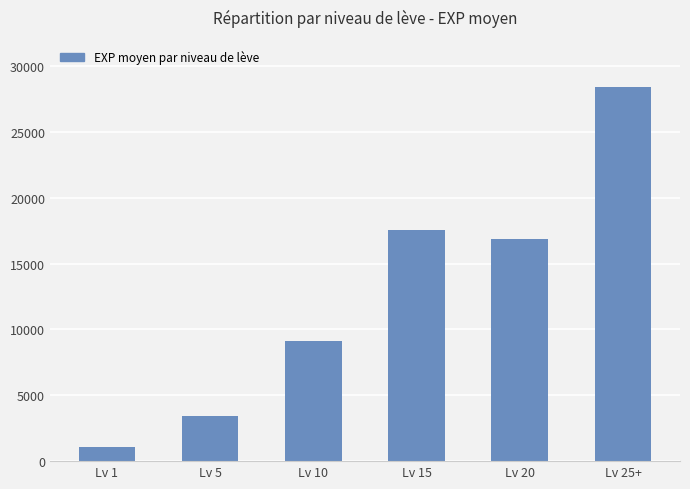

Rank the categories by value from highest to lowest.

Lv 25+, Lv 15, Lv 20, Lv 10, Lv 5, Lv 1